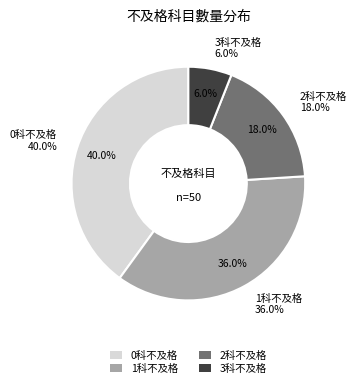

What percentage is the 2 slice, to the nearest percent?

18%